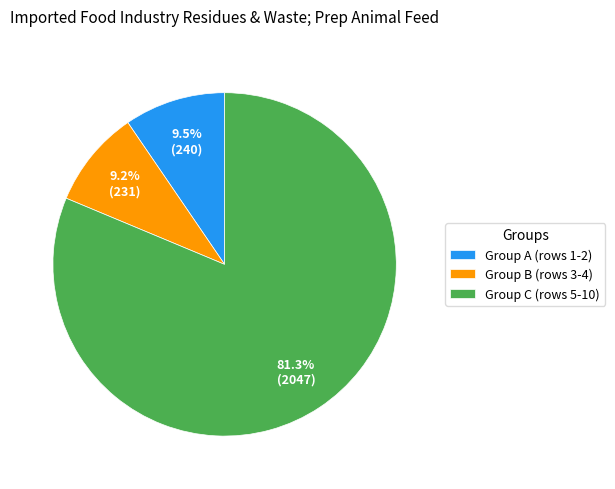

Does any single category account for the majority?

Yes